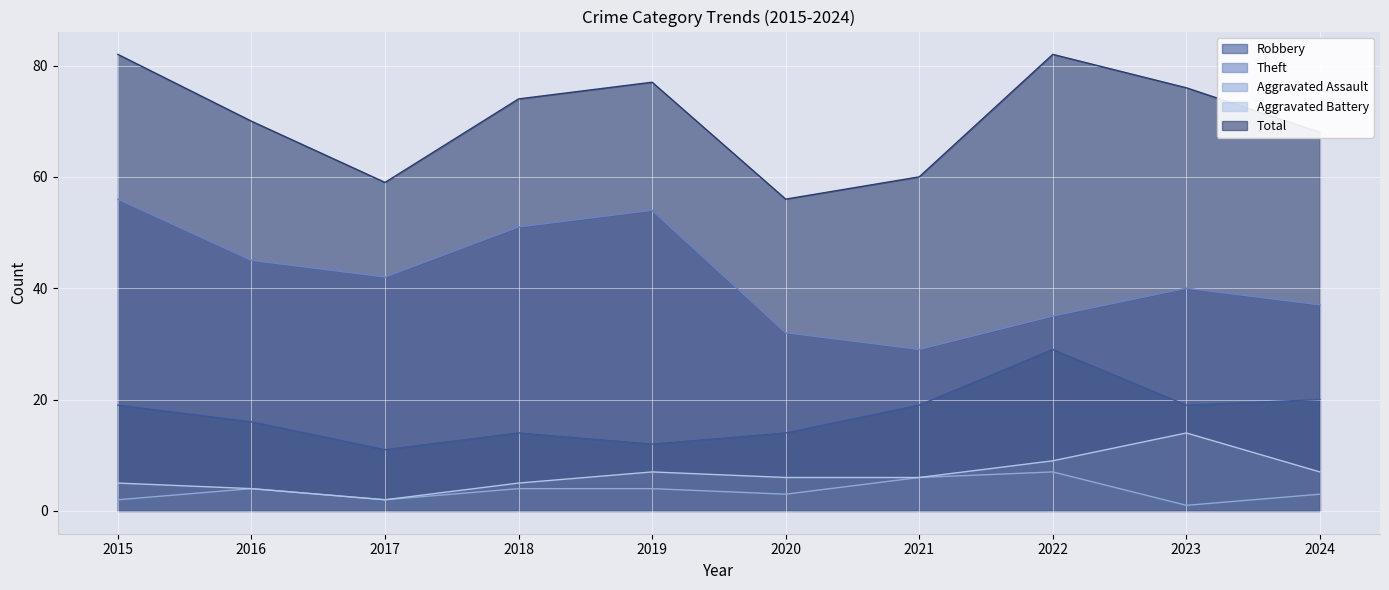

Where does the Aggravated Assault series first go above 4?

2021